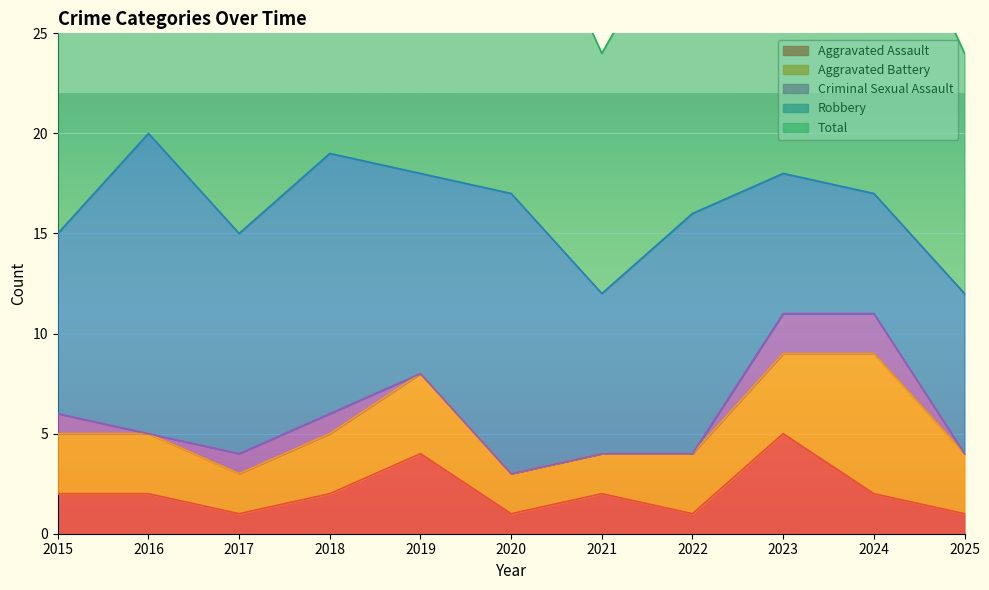

Which category has the lowest value in the Aggravated Battery series?

2017